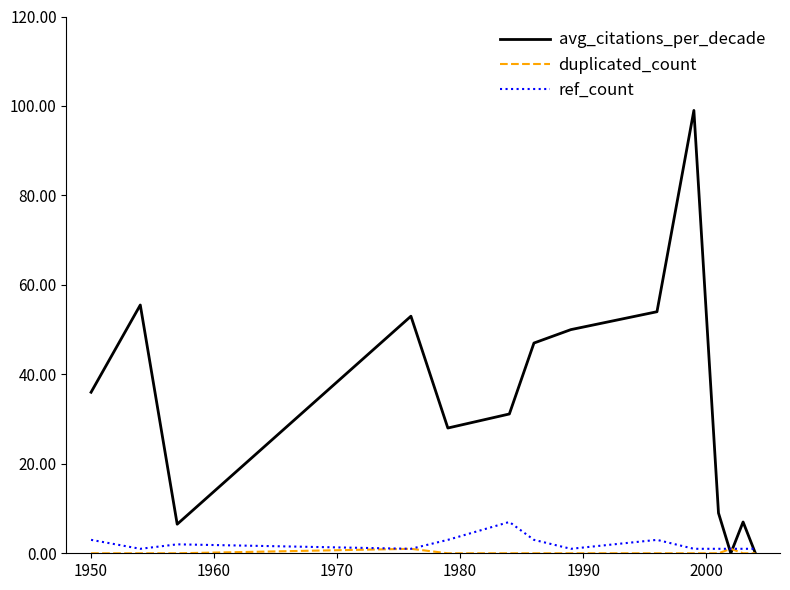

What is the greatest value displayed?

99.0